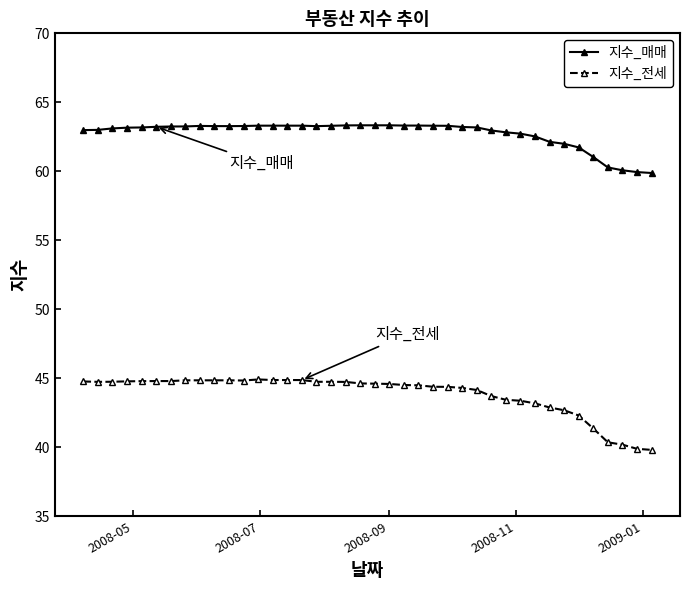

Rank the series by their average value, from lowest to highest.

지수_전세, 지수_매매